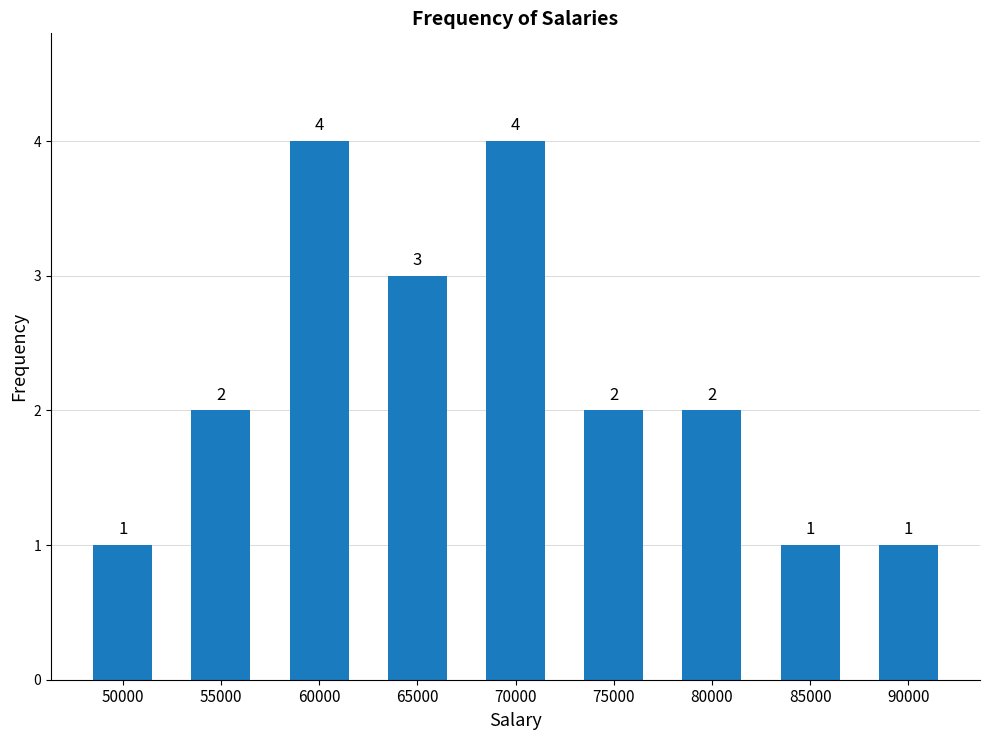

Count the values in the range 1 to 3.

7